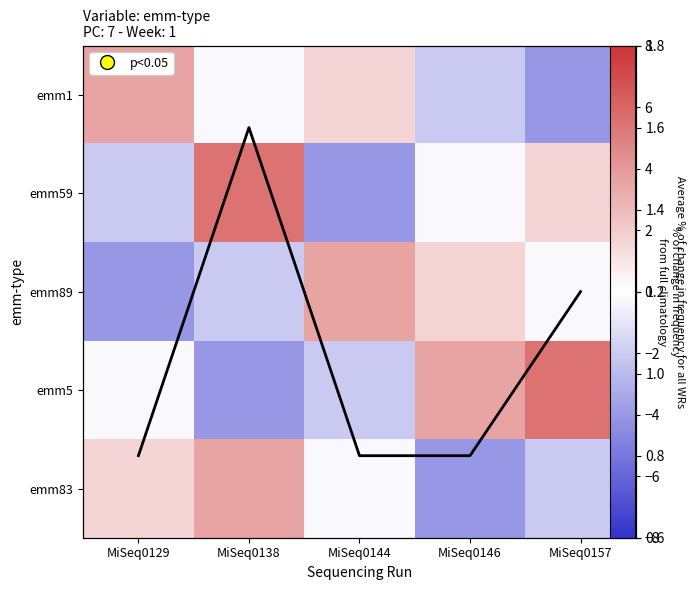

Which series changed the most between MiSeq0146 and MiSeq0157?

emm1